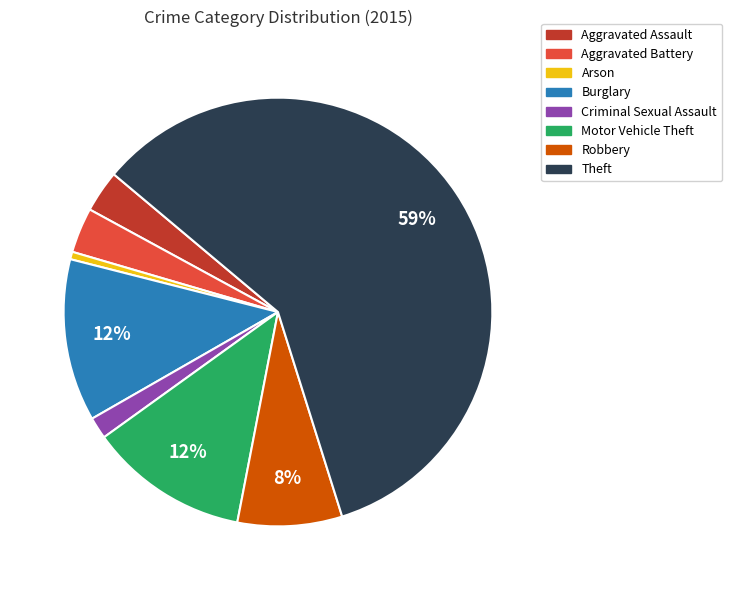

Is the sum of Aggravated Battery and Criminal Sexual Assault greater than half?

No